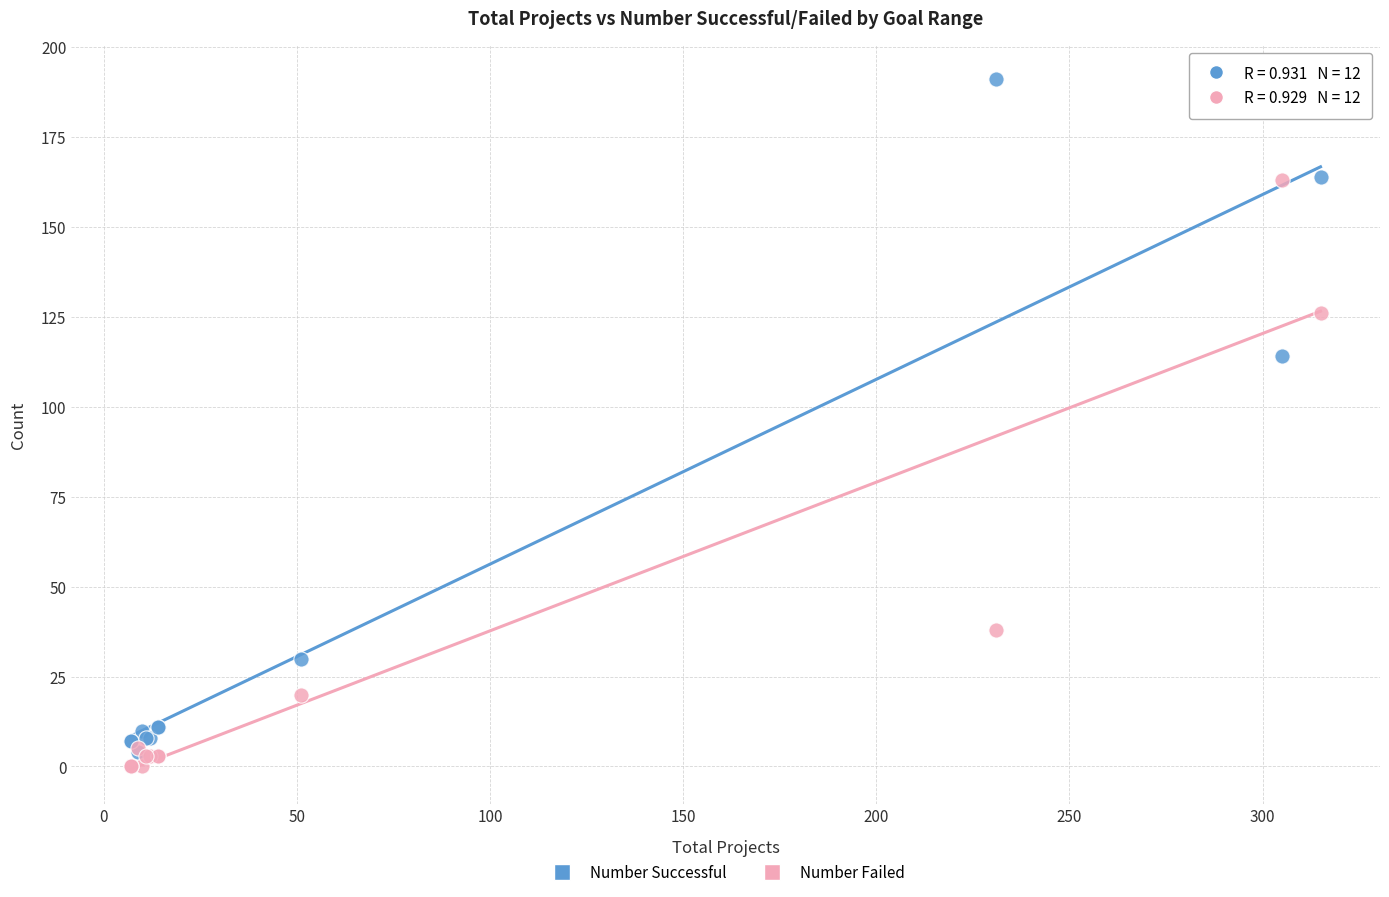

In the Number Failed series, what Y value is closest to 81?

38